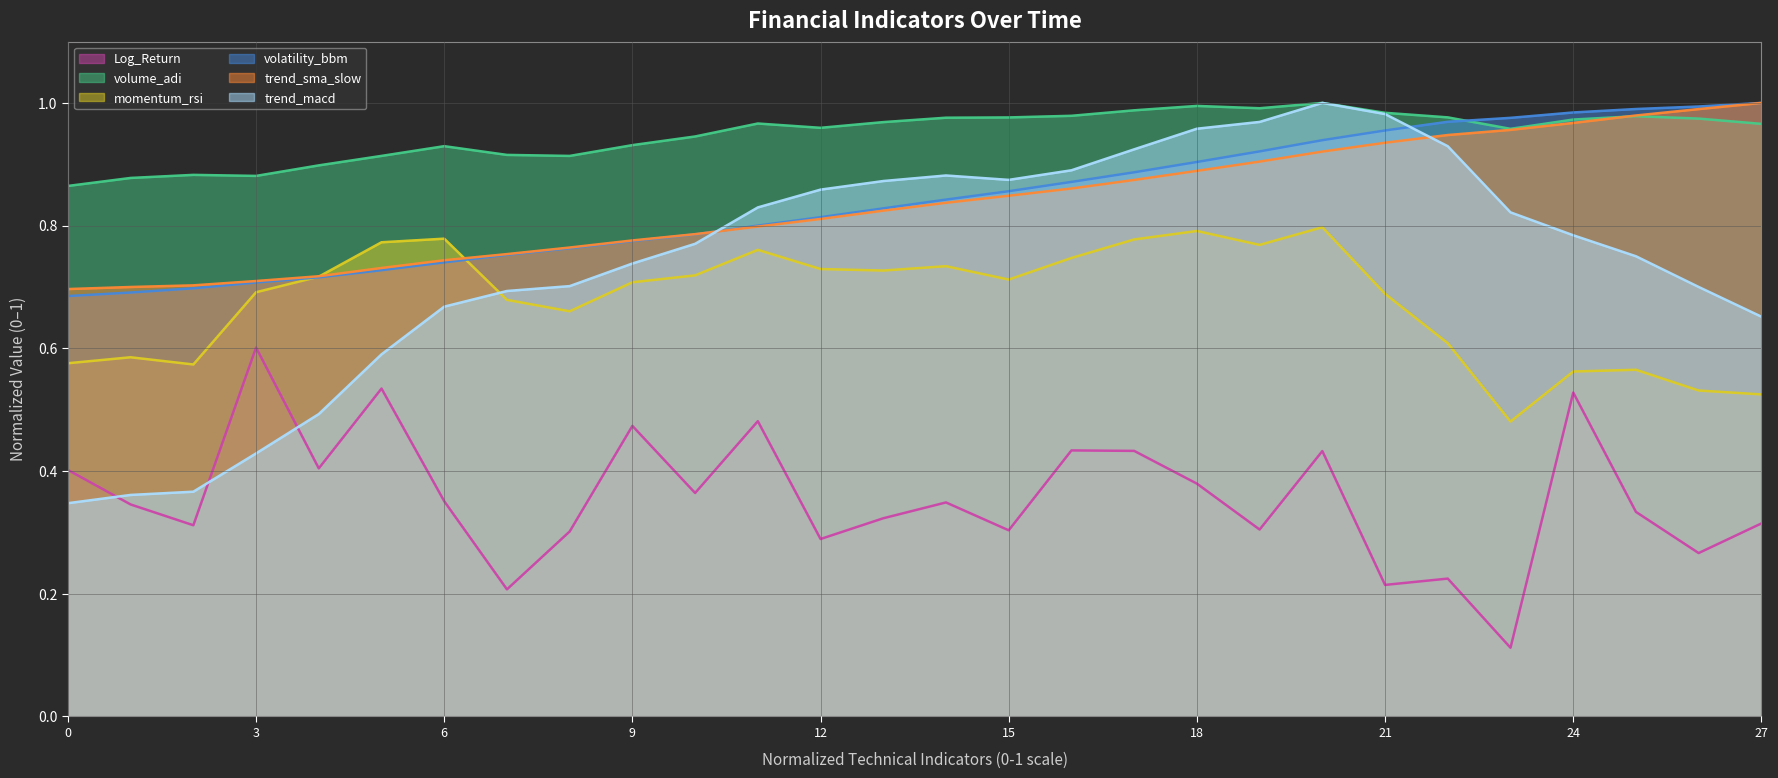

Does the chart have visible grid lines?

Yes